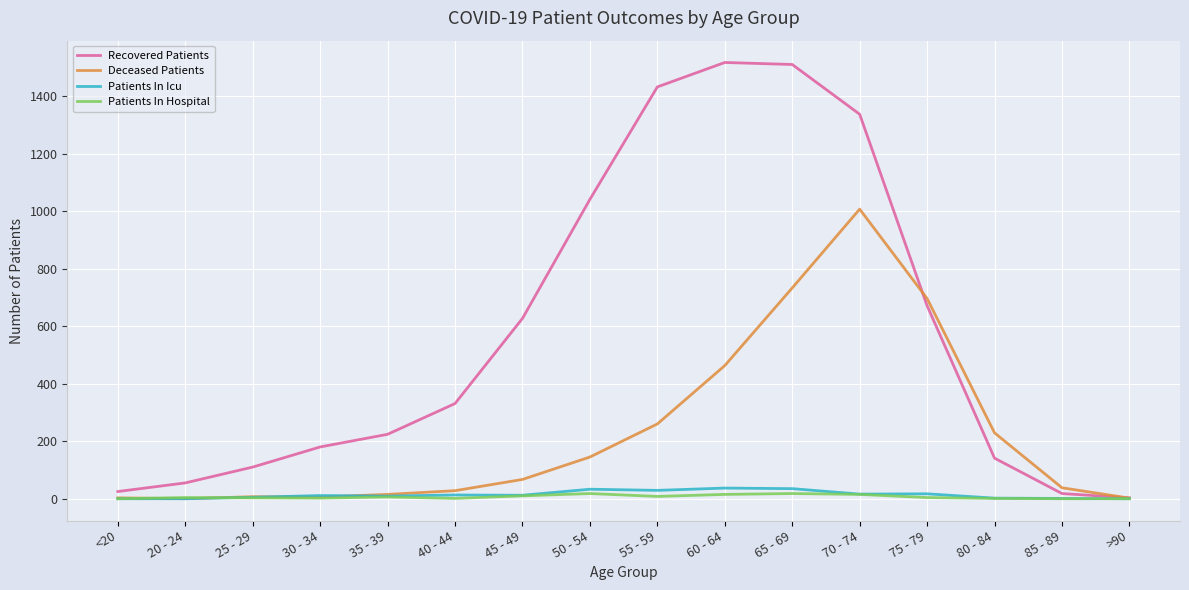

What is the difference between the maximum and minimum values in the Patients In Hospital series?

18